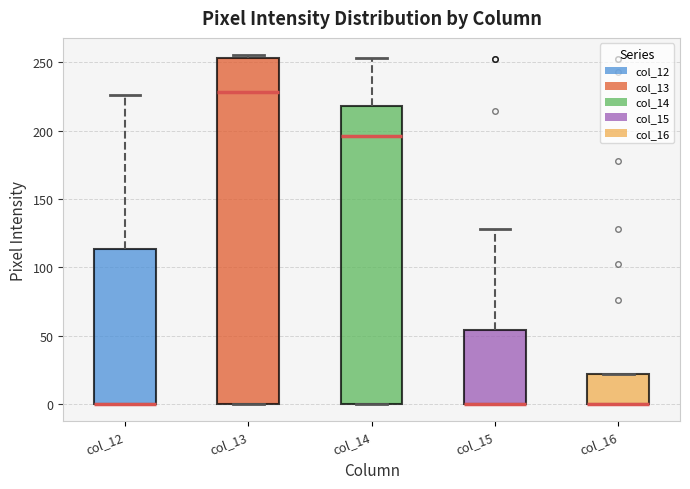

Which box is the tallest, from its lower edge to its upper edge?

col_13